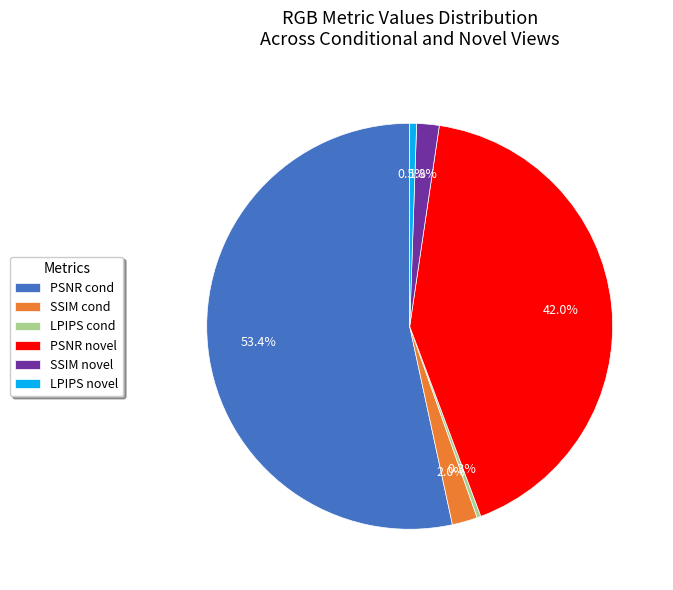

What percentage is the SSIM novel slice, to the nearest percent?

2%